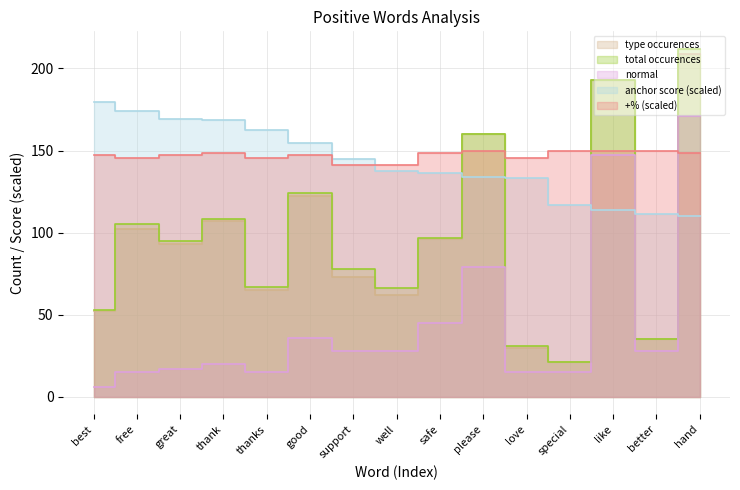

List the labels in order of total occurences value, smallest first.

special, love, better, best, well, thanks, support, great, safe, free, thank, good, please, like, hand